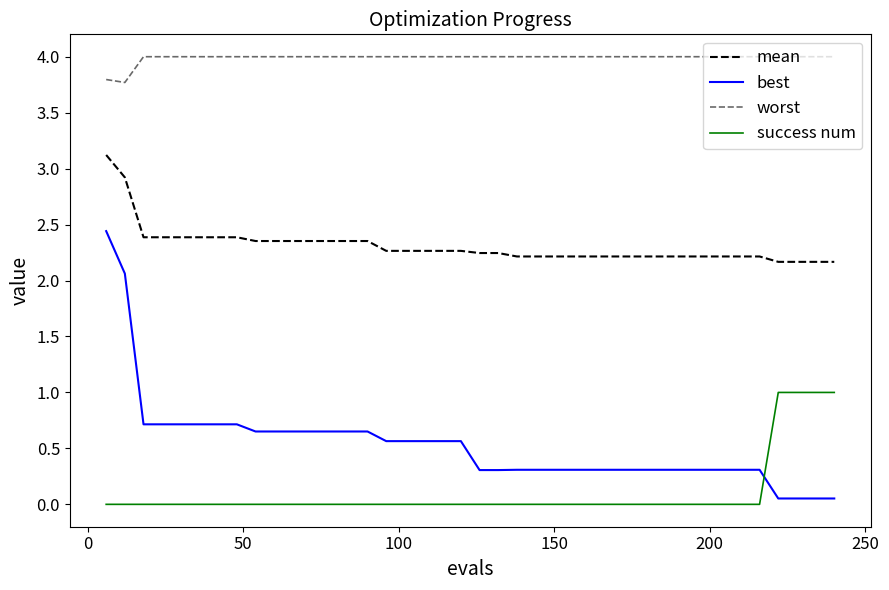

Which series has the largest total across all categories?

worst